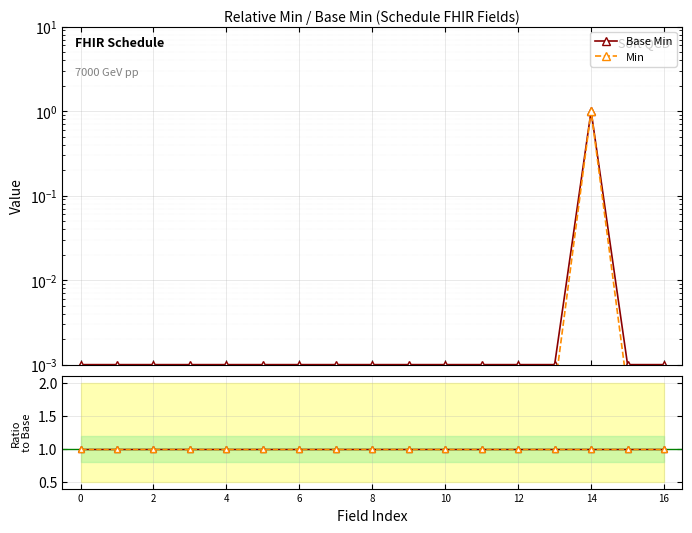

Which series has the largest range (max minus min)?

Min